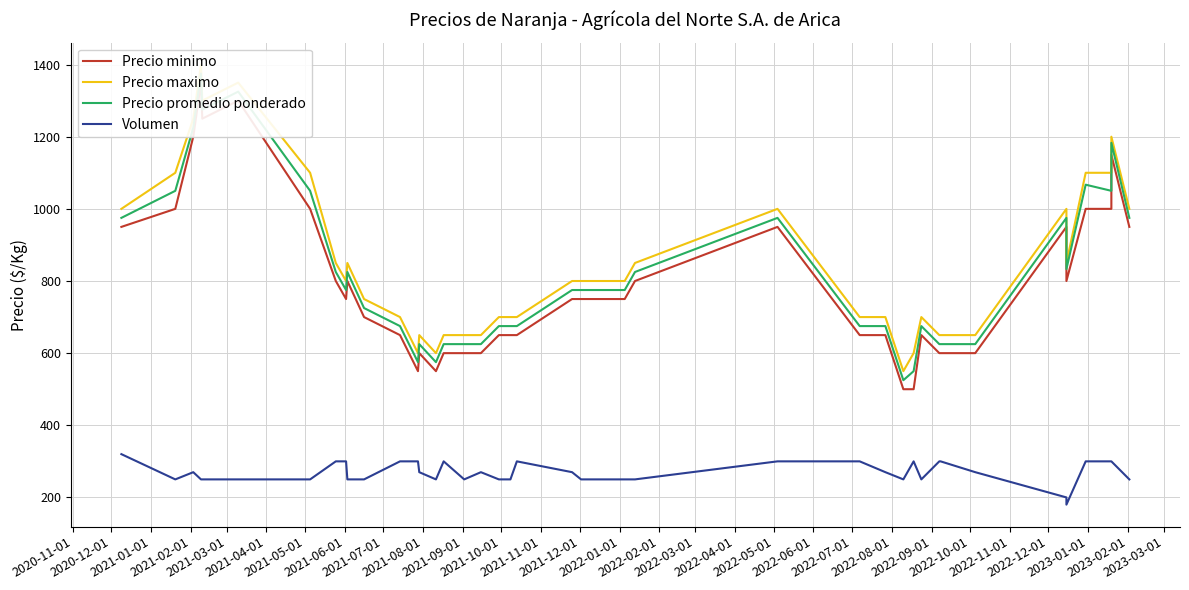

Between 2020-11-01 and 2021-10-01, which series saw the biggest shift?

Precio minimo